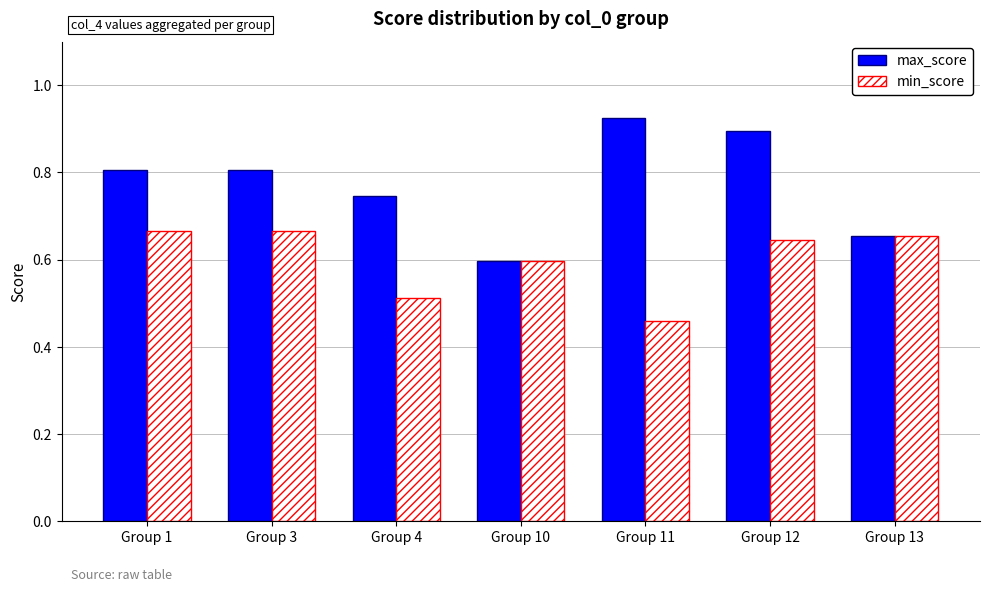

Which series has the widest spread of values?

max_score